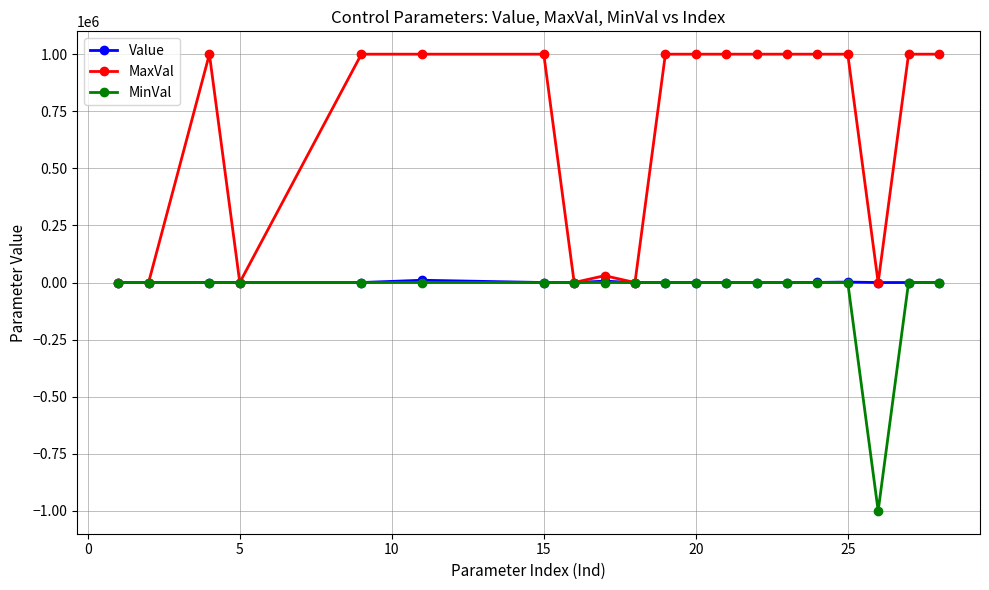

What is the maximum value shown in the chart?

1000000.0